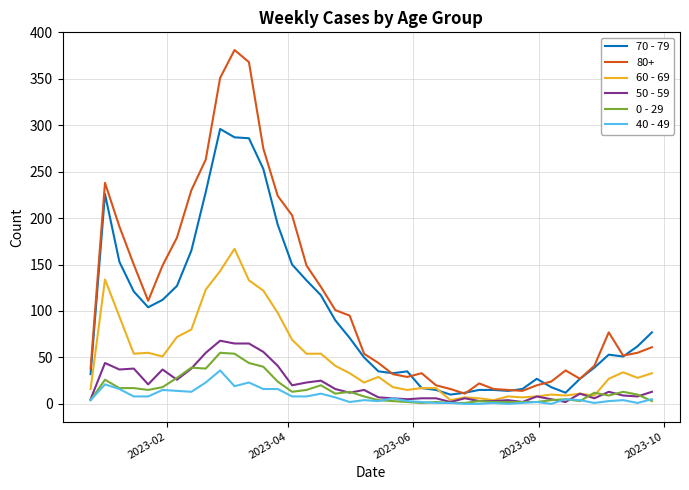

What is the maximum value shown in the chart?

381